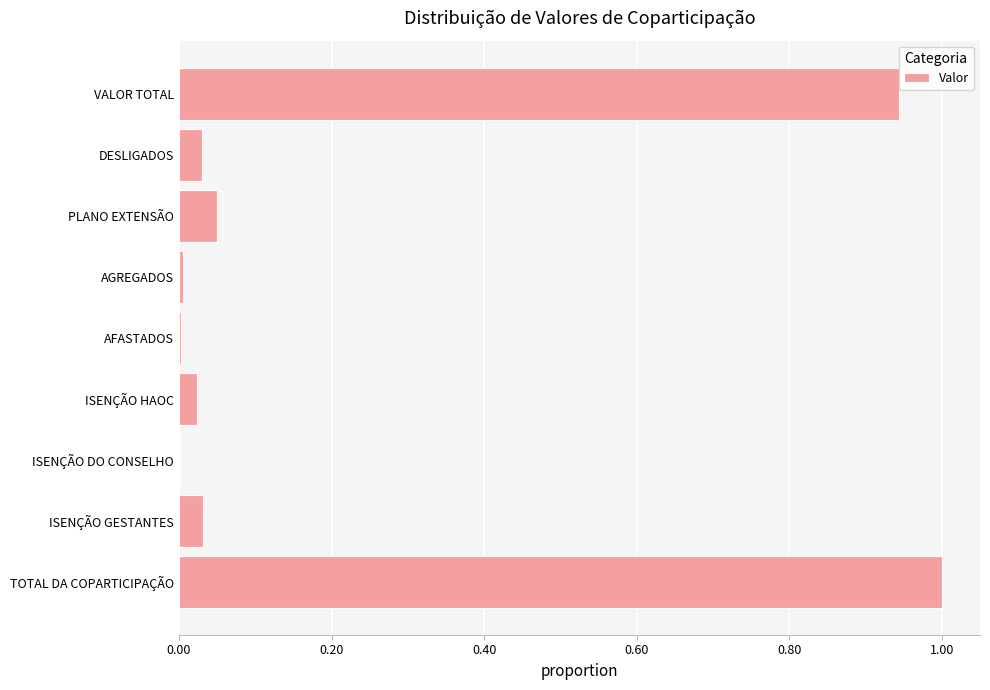

Is it true that the value at ISENÇÃO HAOC is 0.0?

True